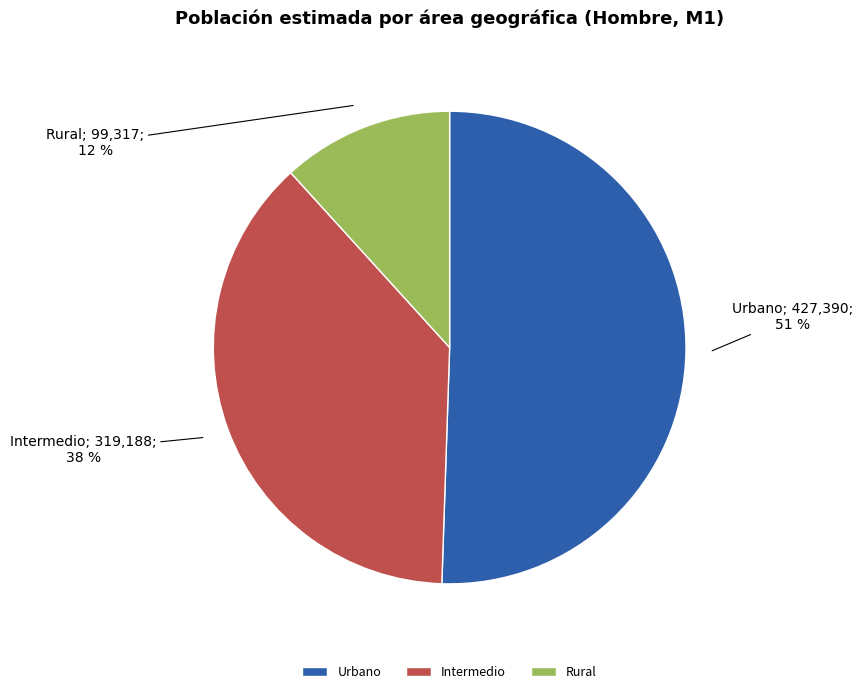

Does Urbano account for over 50% of the chart?

Yes